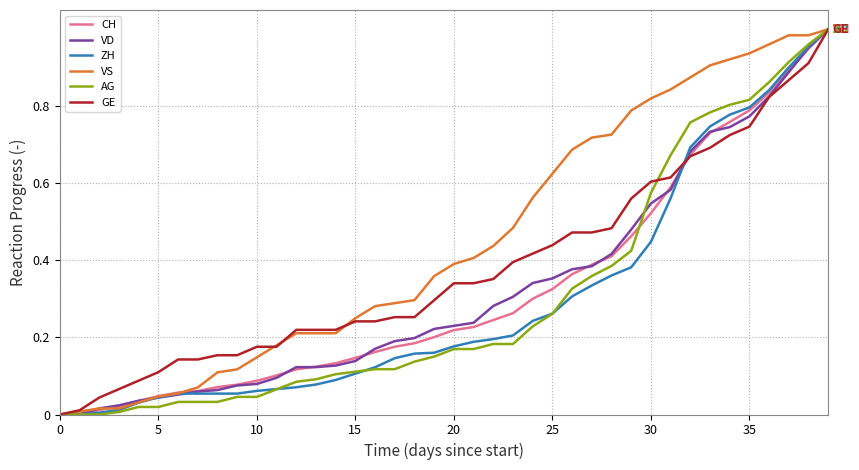

How many times do GE and VS cross each other?

3